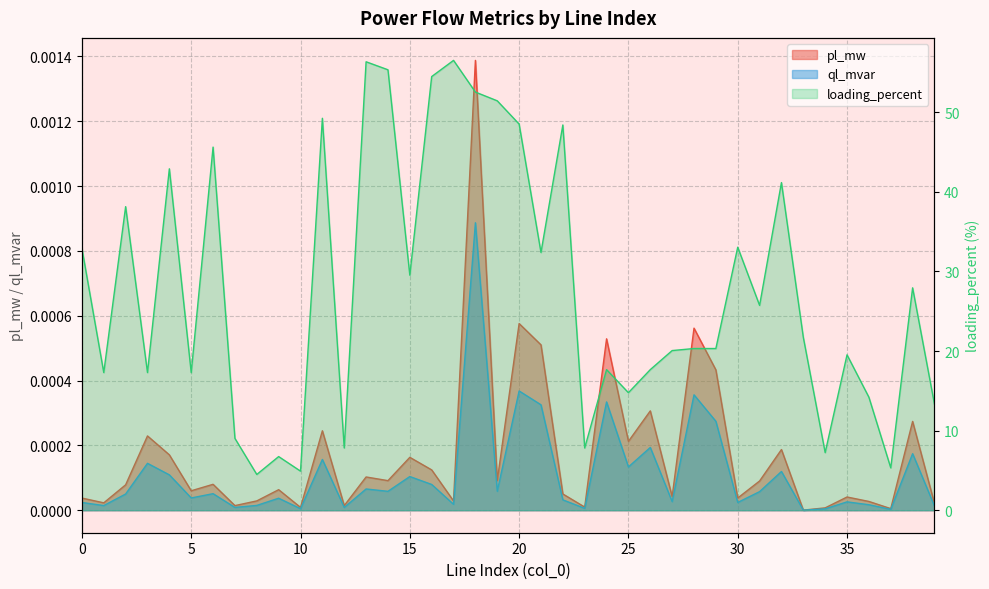

Which series has the largest range (max minus min)?

loading_percent